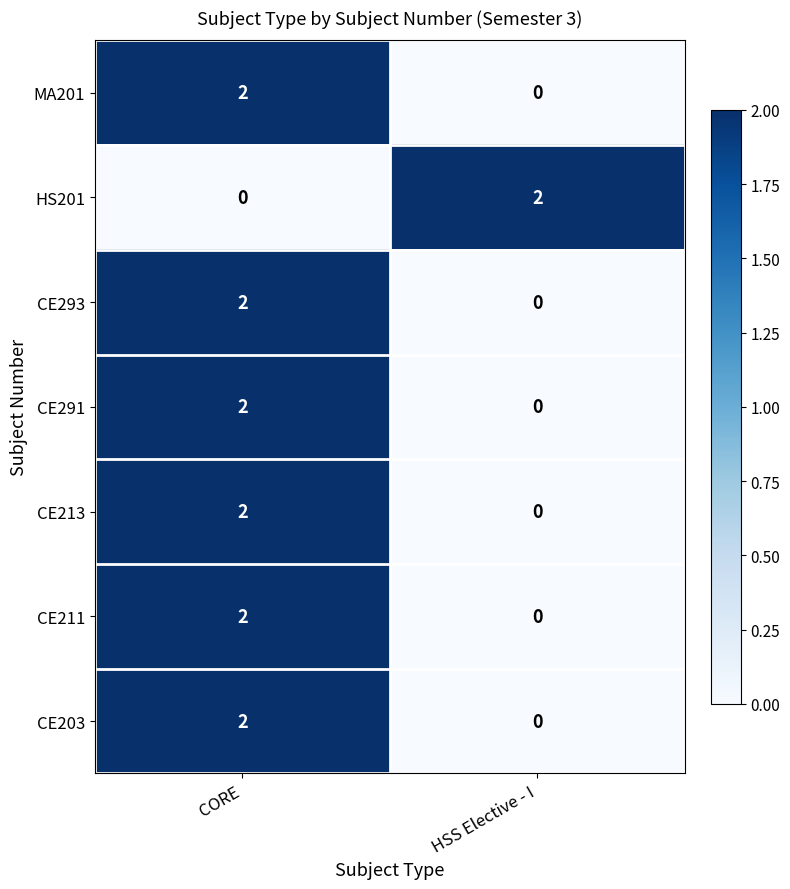

Rank the categories by CE211 value from lowest to highest.

HSS Elective - I, CORE